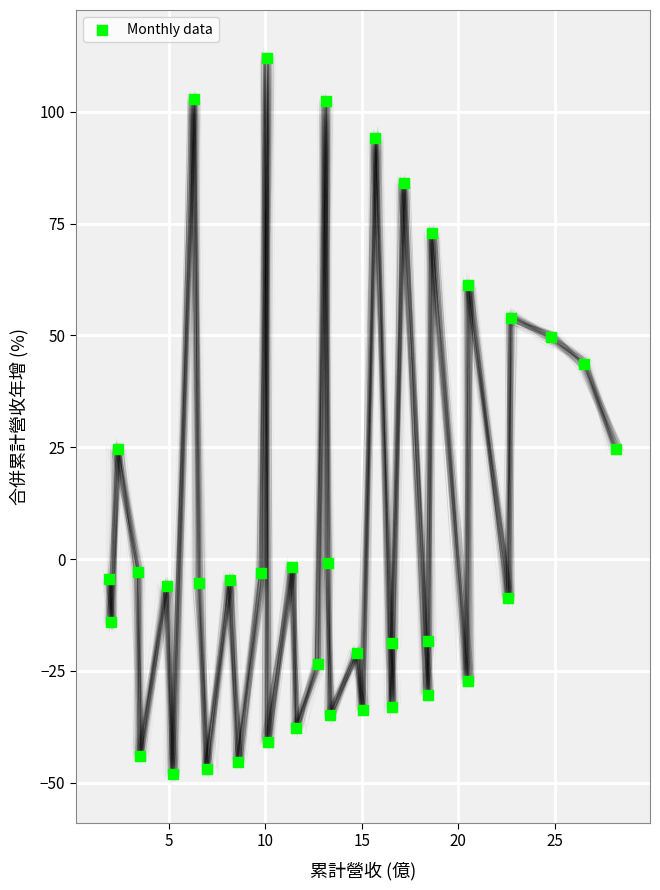

What is the range of Y values (max minus min)?

160.2